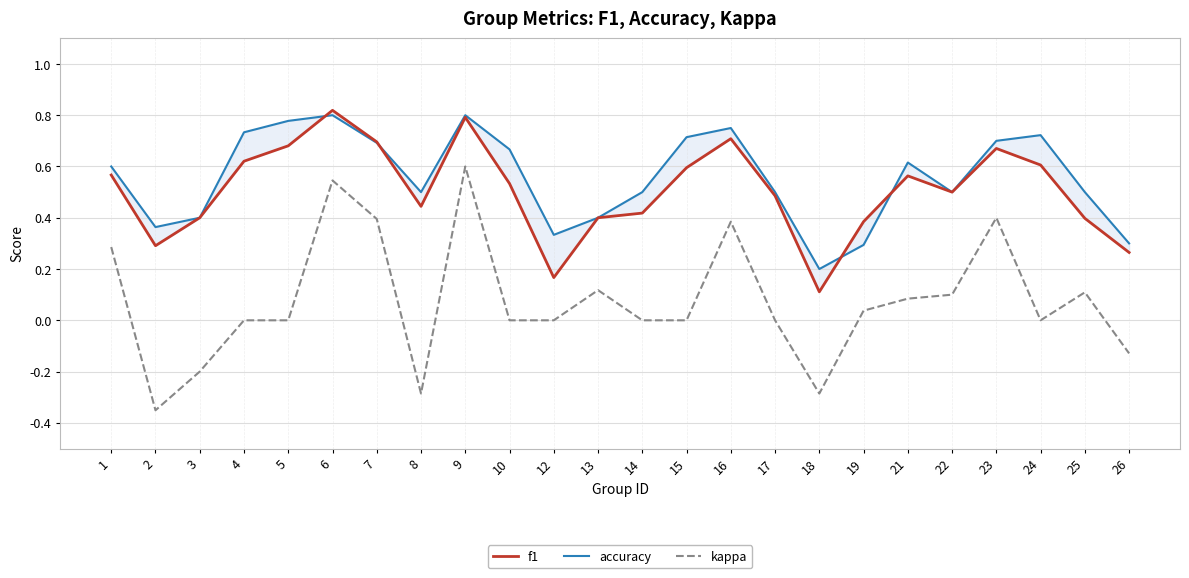

Which series has the largest total across all categories?

accuracy